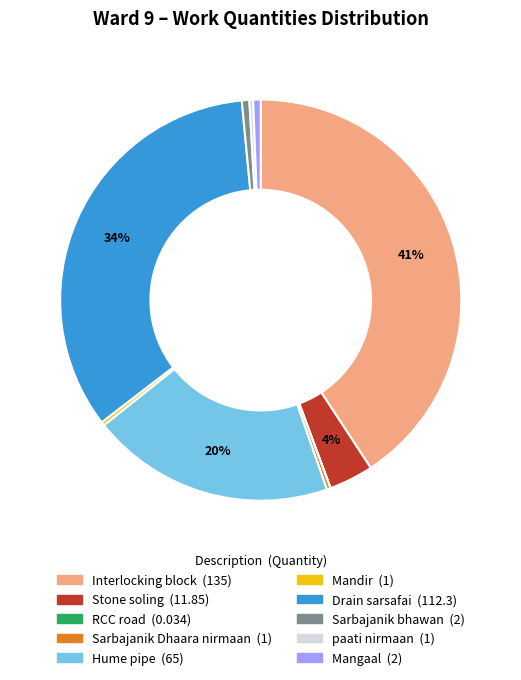

To the nearest percent, what percentage of the pie is Drain sarsafai?

34%